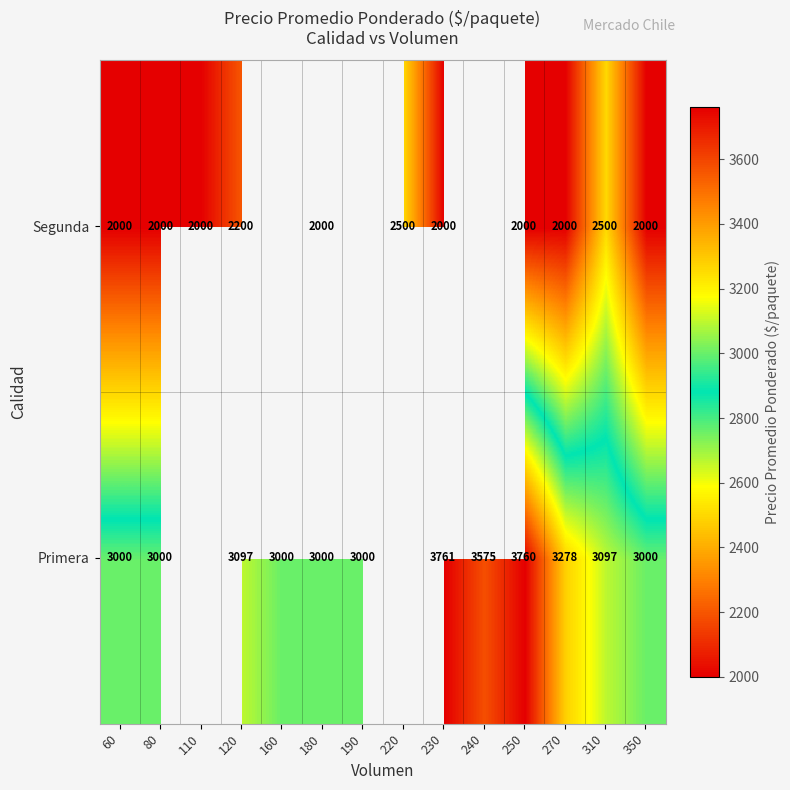

What is the difference between the Primera values at 350 and 270?

278